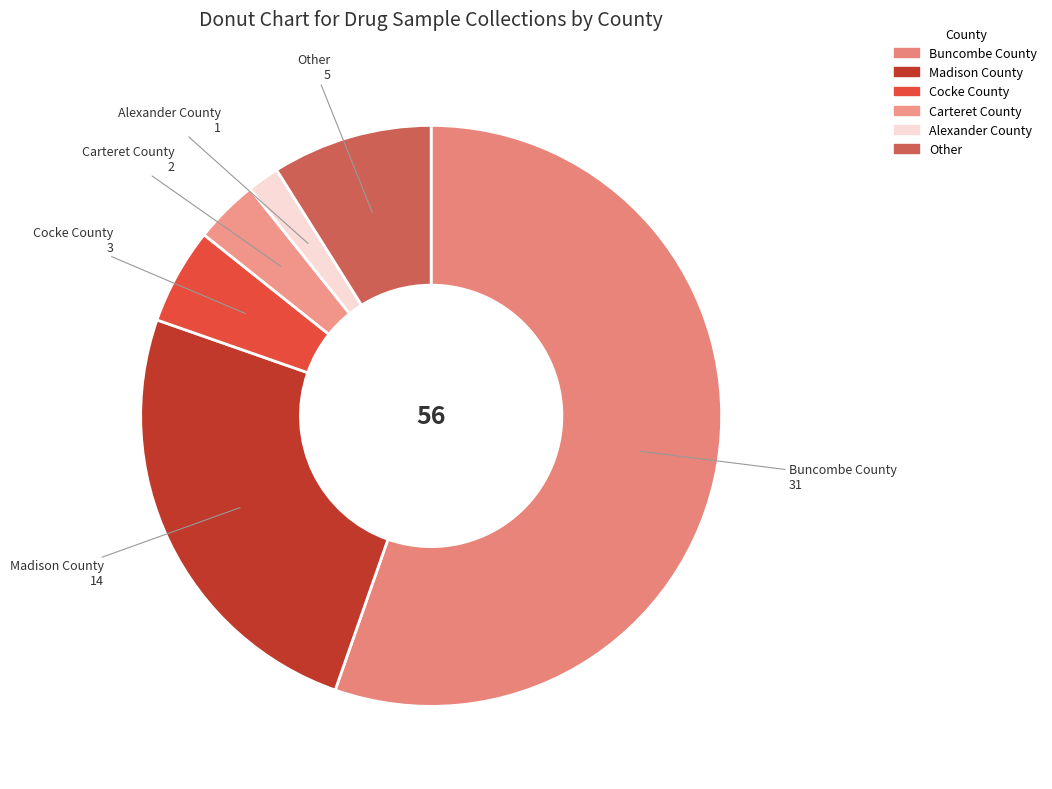

The Other slice represents 9% of the pie. True or false?

True